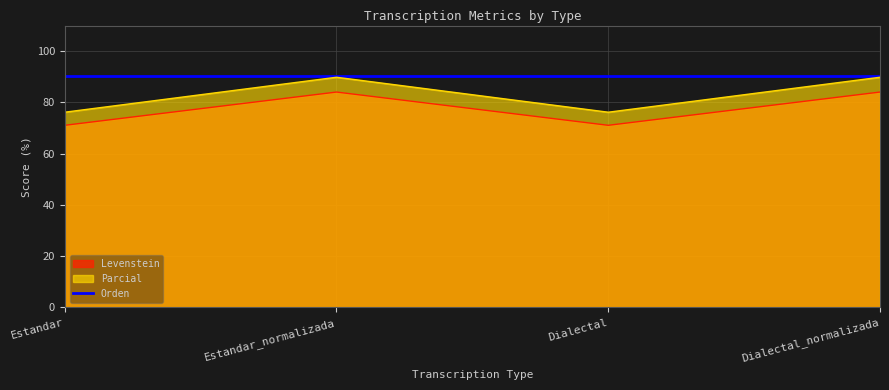

What position from the left is Dialectal?

3